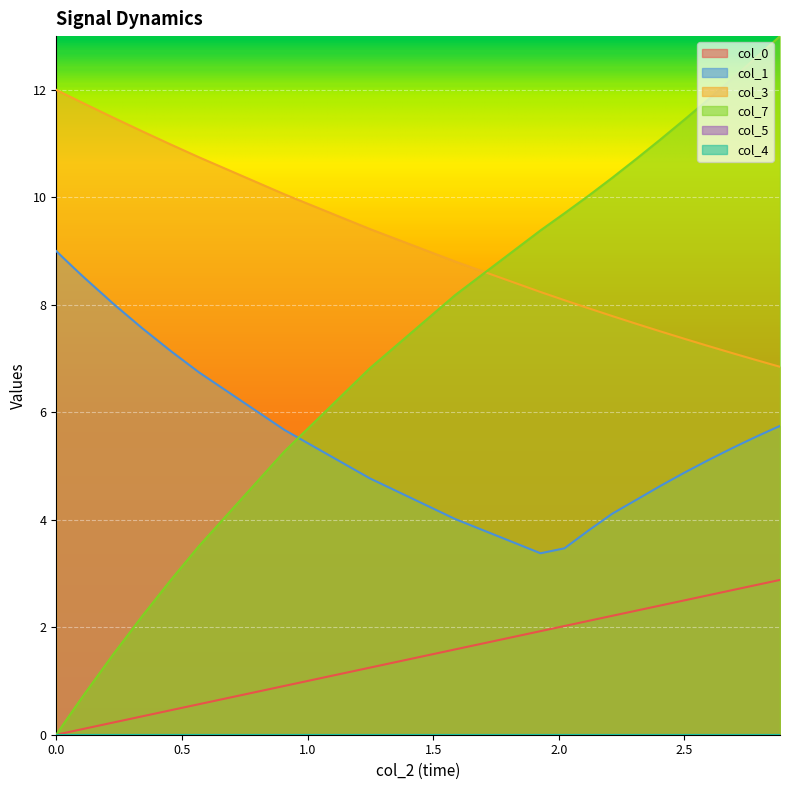

What is the sum of all col_3 values?

403.4